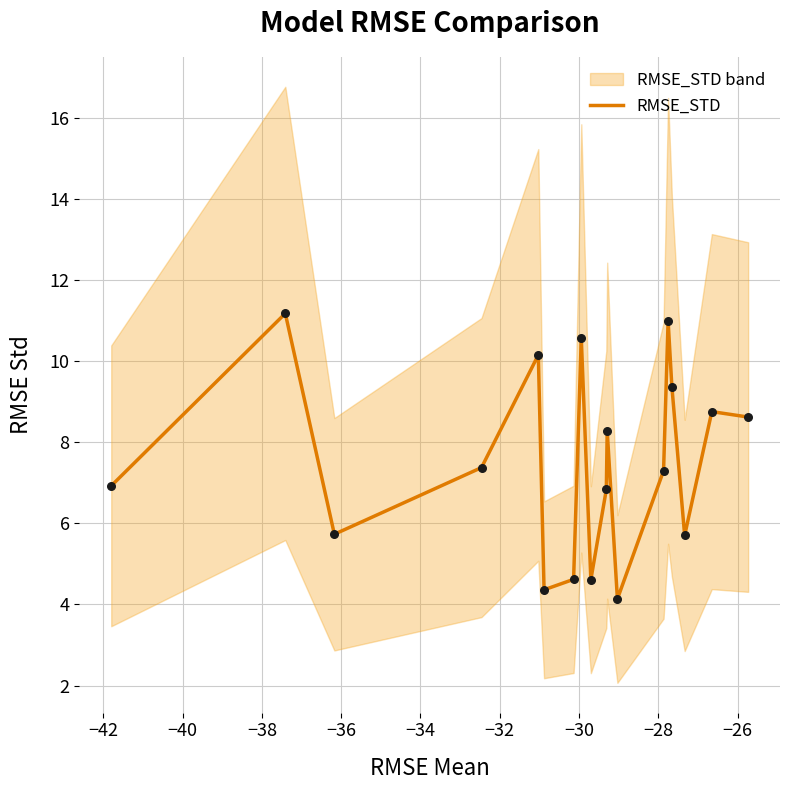

What is the lowest value of the RMSE_STD series?

4.1